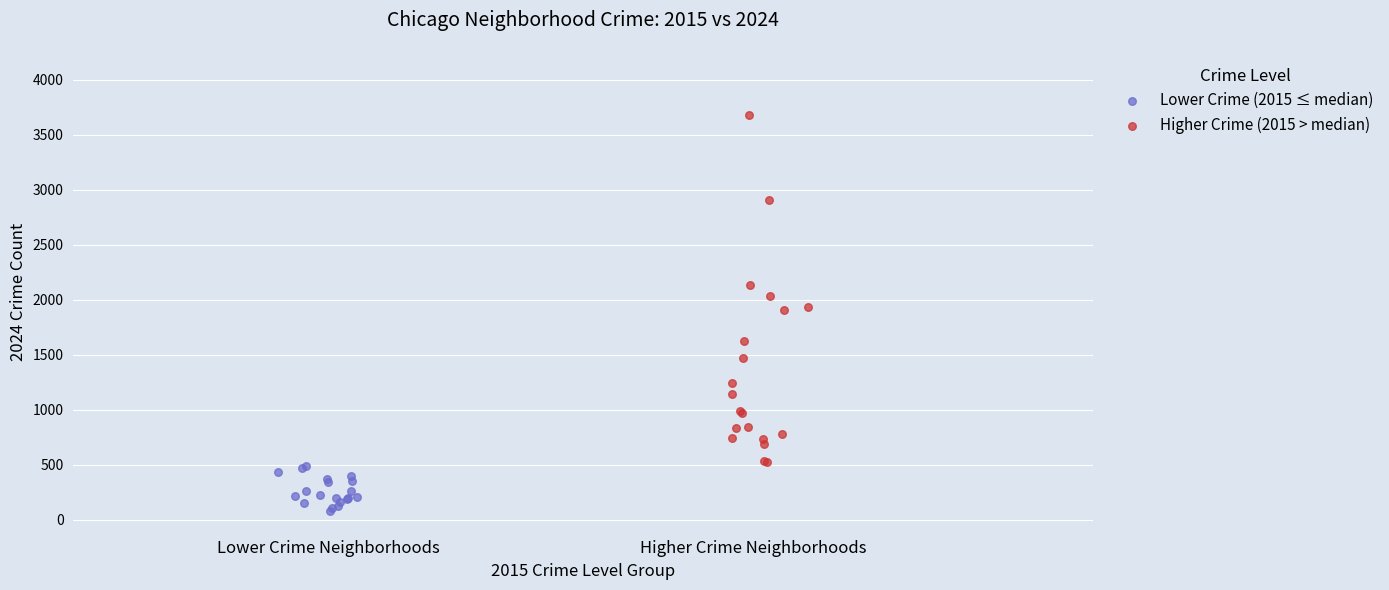

Which series has the widest spread of Y values?

Higher Crime (2015 > median)